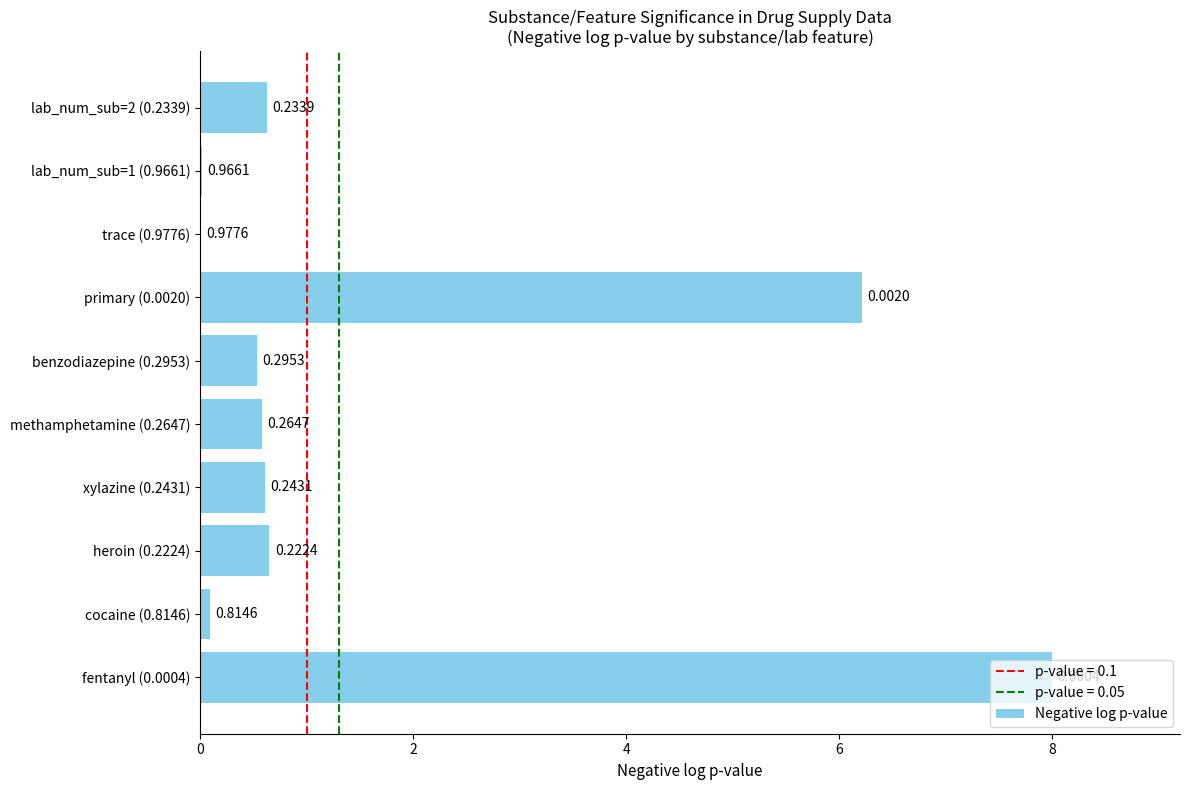

What is the greatest value displayed?

8.0